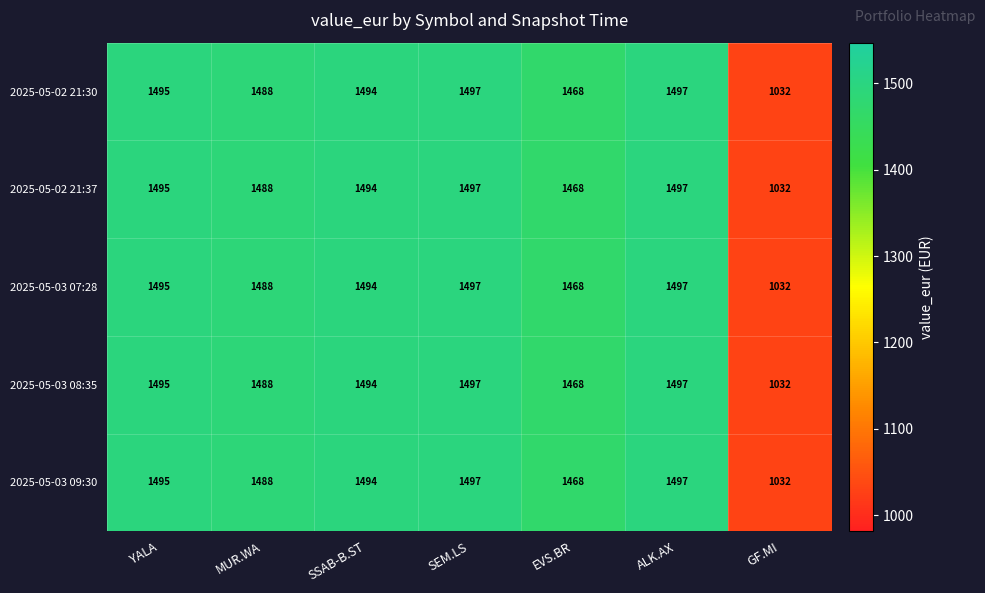

What is the difference between the maximum and minimum values in the 2025-05-03 09:30 series?

465